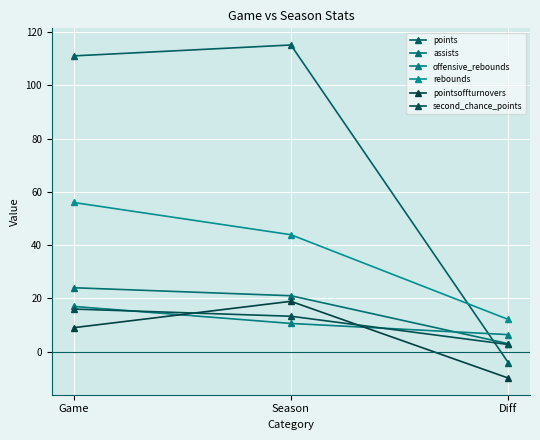

Reading left to right, transcribe all the data shown in this chart.

points: Game=111.0	Season=115.1	Diff=-4.1
assists: Game=24.0	Season=21.0	Diff=3.0
offensive_rebounds: Game=17.0	Season=10.6	Diff=6.4
rebounds: Game=56.0	Season=43.9	Diff=12.1
pointsoffturnovers: Game=9.0	Season=18.9	Diff=-9.9
second_chance_points: Game=16.0	Season=13.3	Diff=2.7